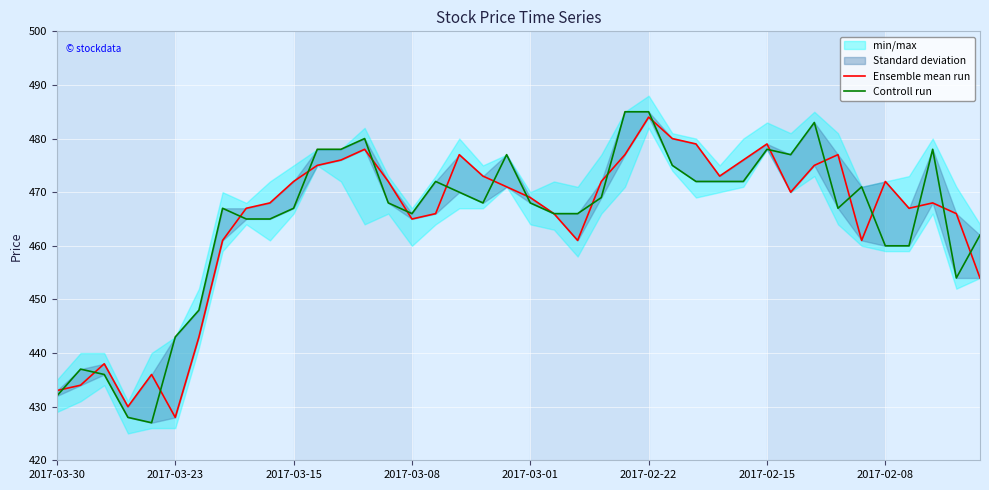

How many lines are shown in the chart?

2